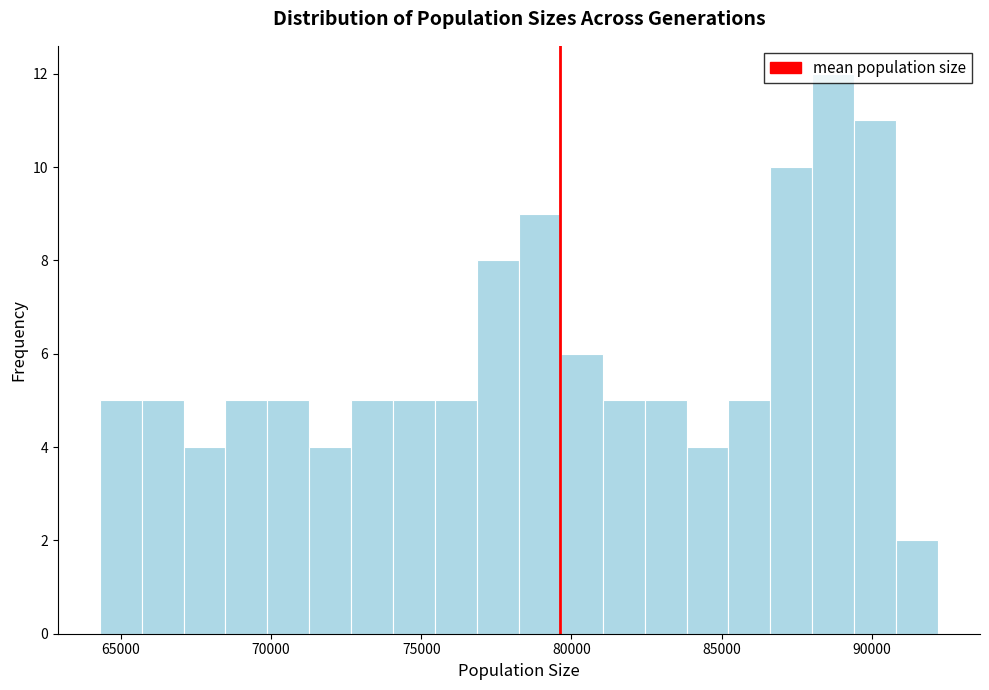

Around what value on the x-axis is the tallest bar? Give the approximate position of its centre, as read against the axis.

88500